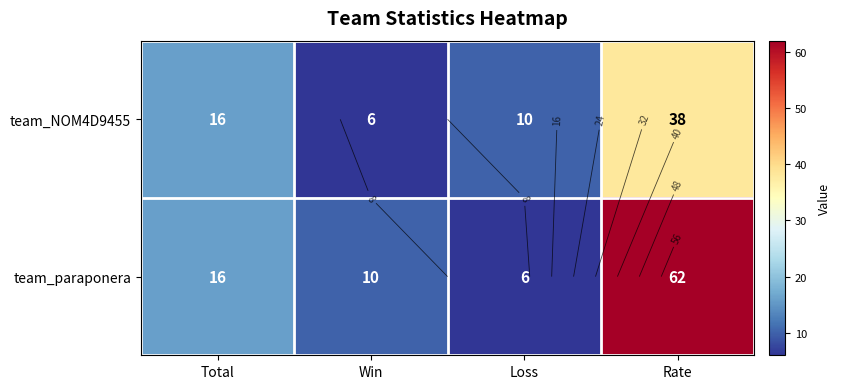

List the series in order of their overall mean, lowest first.

team_NOM4D9455, team_paraponera